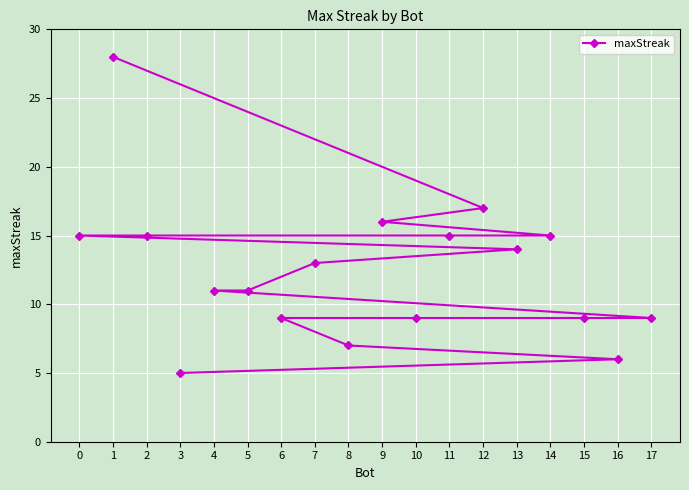

Where does the data first go above 13?

0